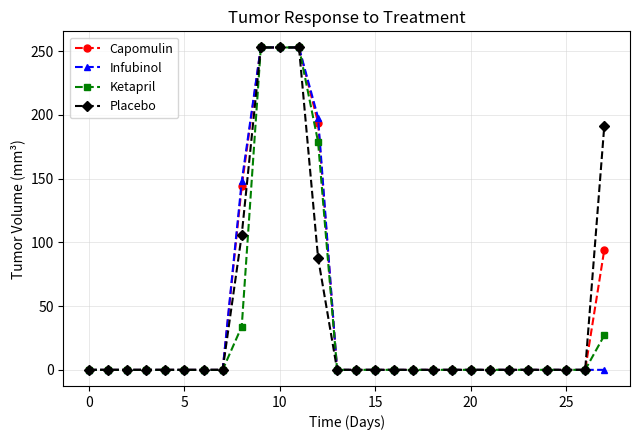

What is the greatest value displayed?

253